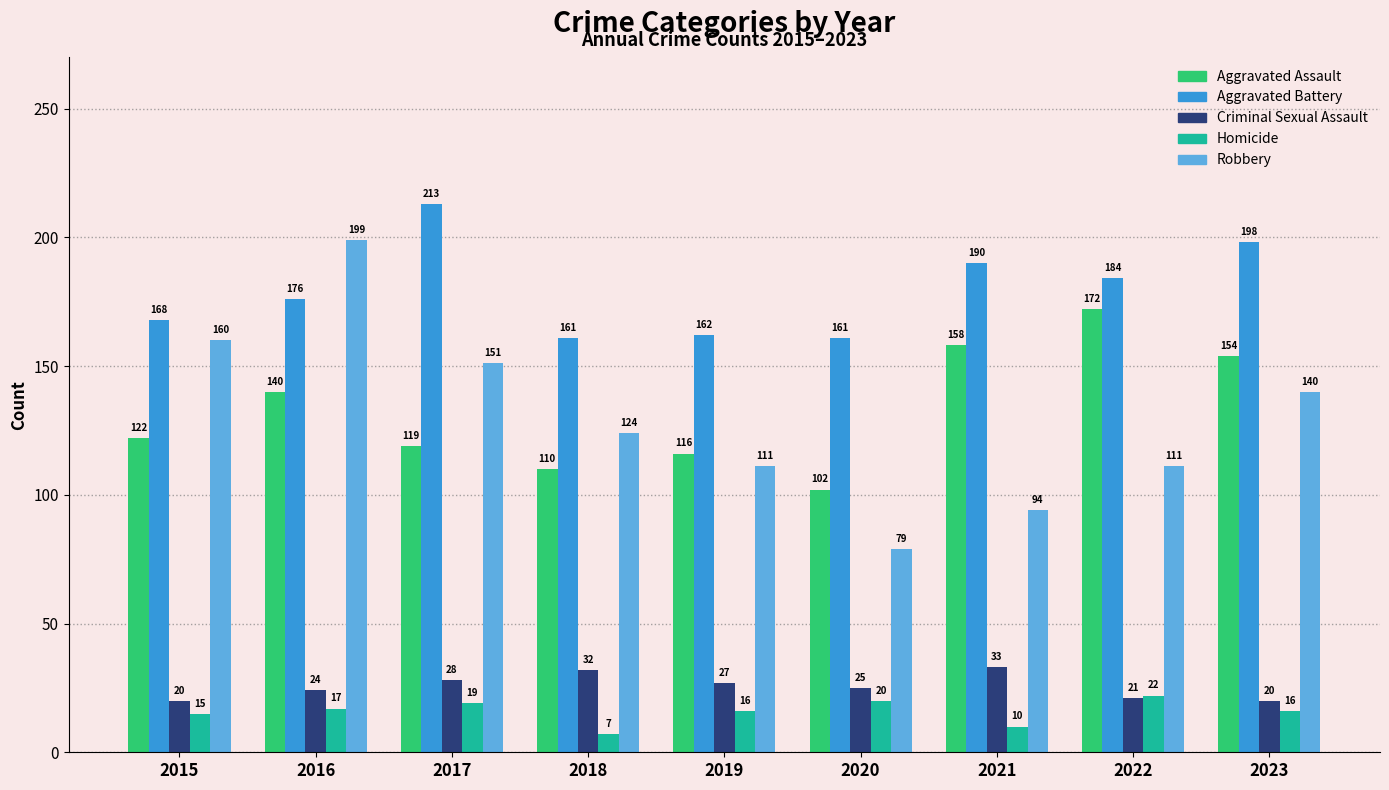

Where is Homicide nearest to the value 14?

2015